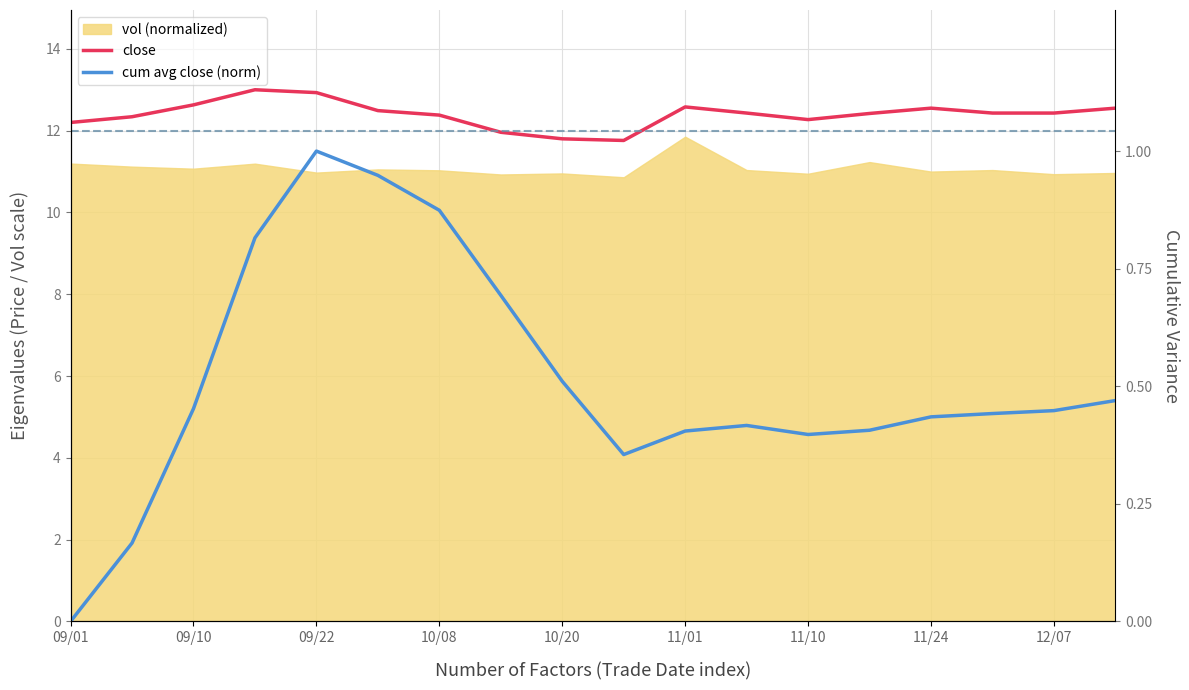

What is the minimum value for close?

11.8